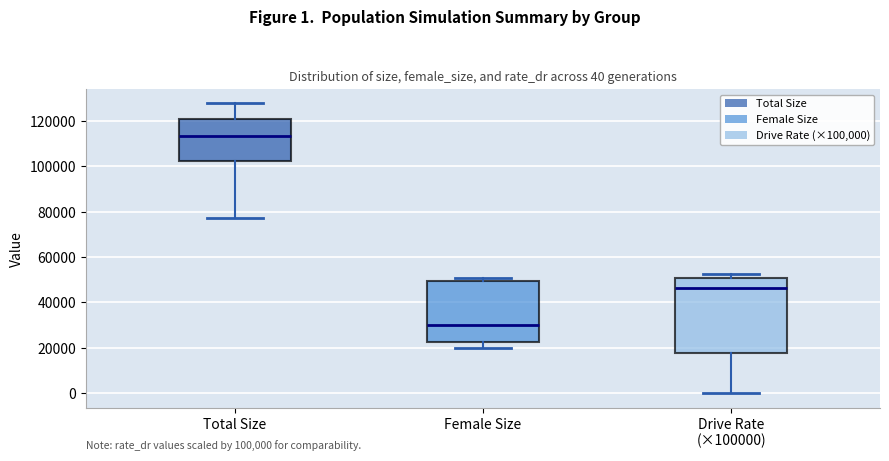

Which box is the tallest, from its lower edge to its upper edge?

Drive Rate (×100000)